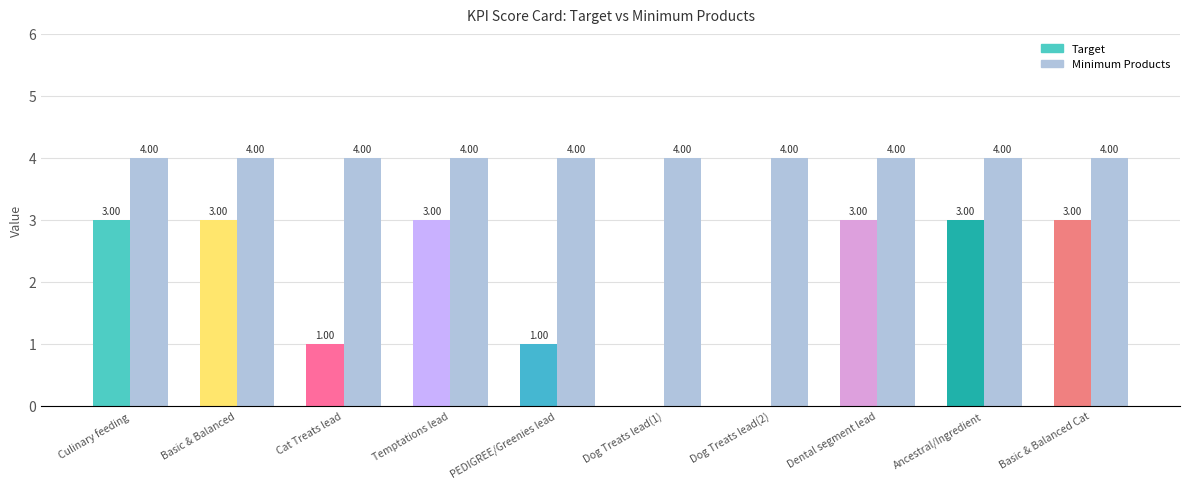

True or false: Target has a value of 0 at Dog Treats lead(1).

True